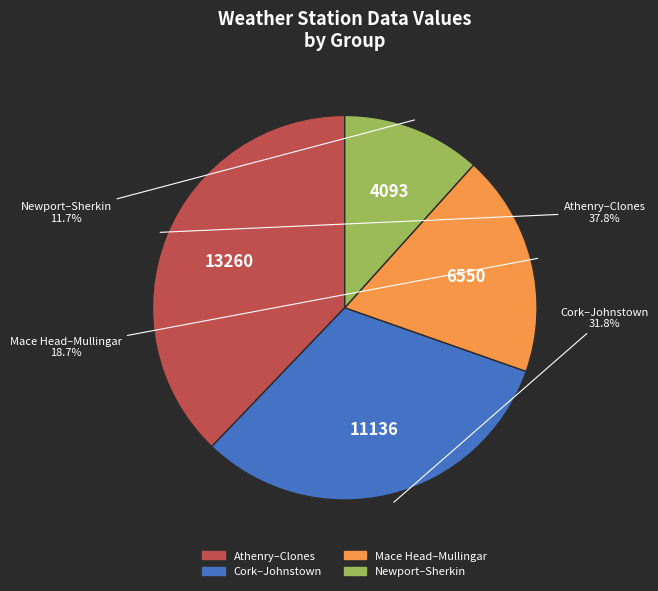

Does any single category account for the majority?

No